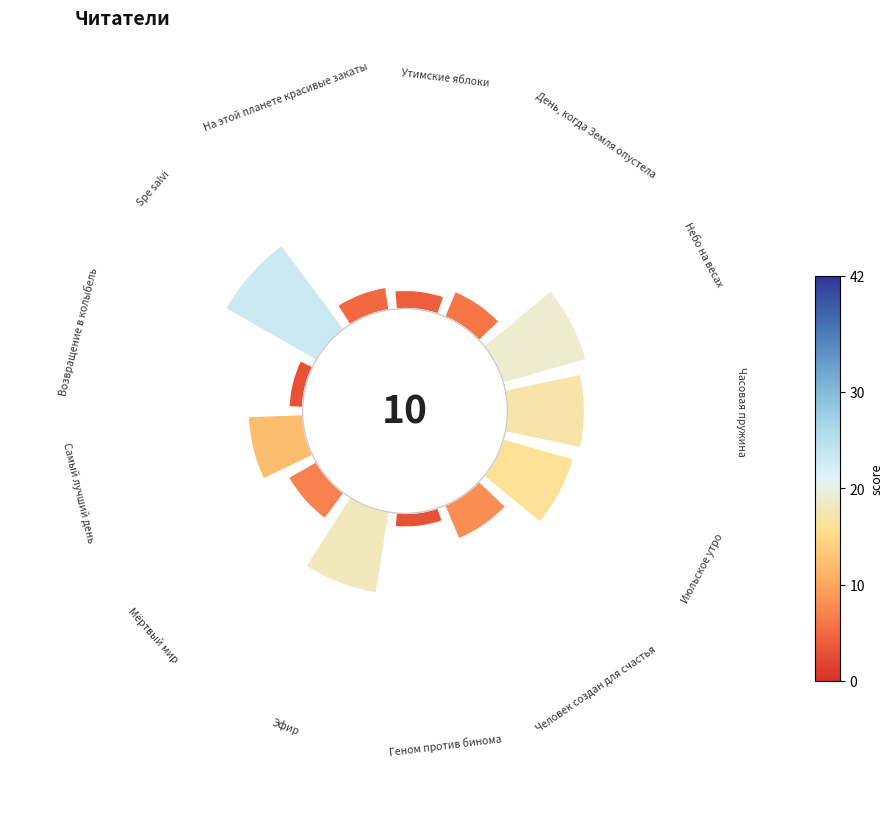

What is the total percentage of Часовая пружина and Июльское утро?

23.4%